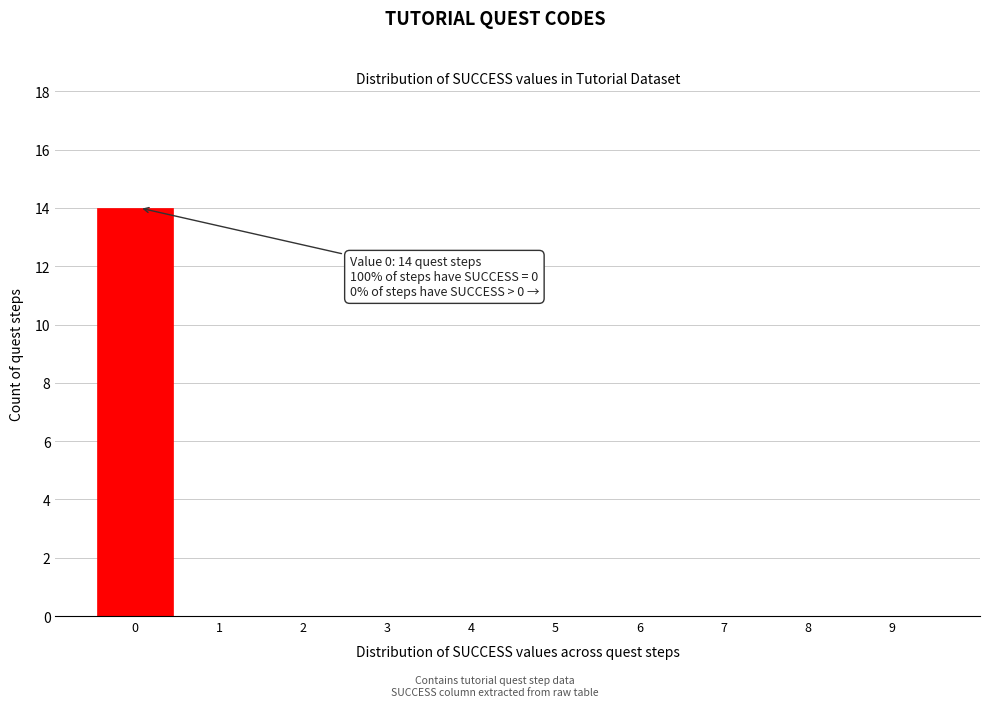

Reading left to right, extract all data points from this chart.

0=14	1=0	2=0	3=0	4=0	5=0	6=0	7=0	8=0	9=0